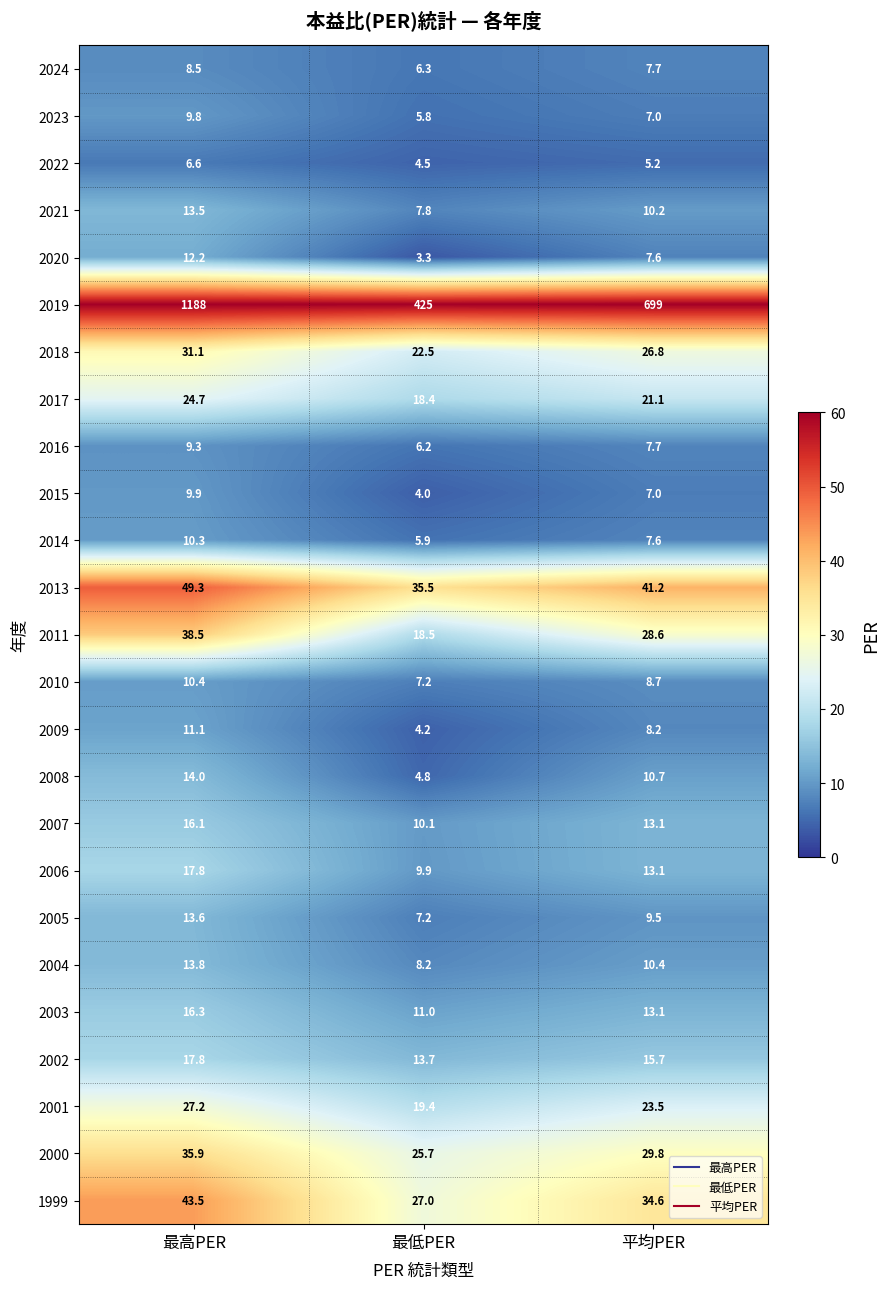

Between 最高PER and 平均PER, which series saw the biggest shift?

2019